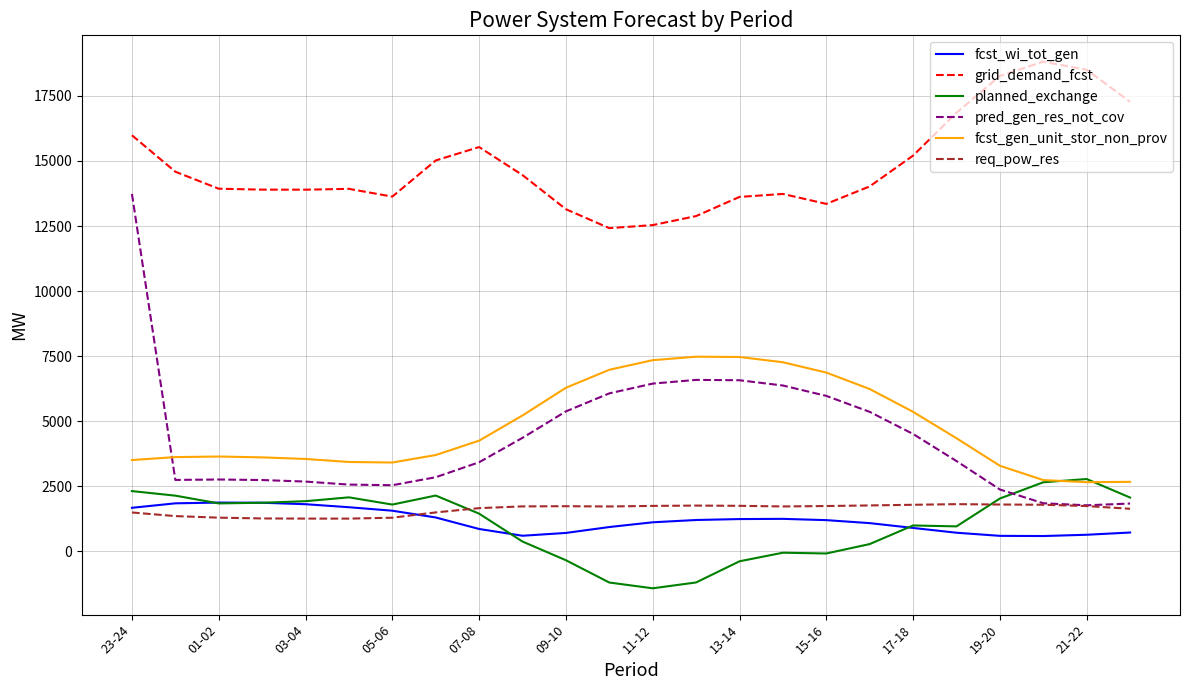

What is the greatest value displayed?

18817